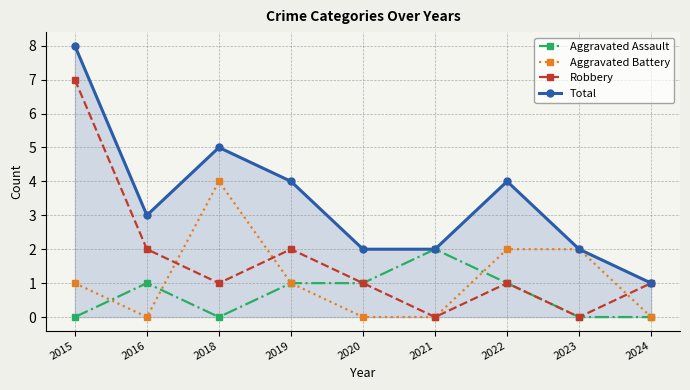

The Robbery series shows 1 at 2022. True or false?

True